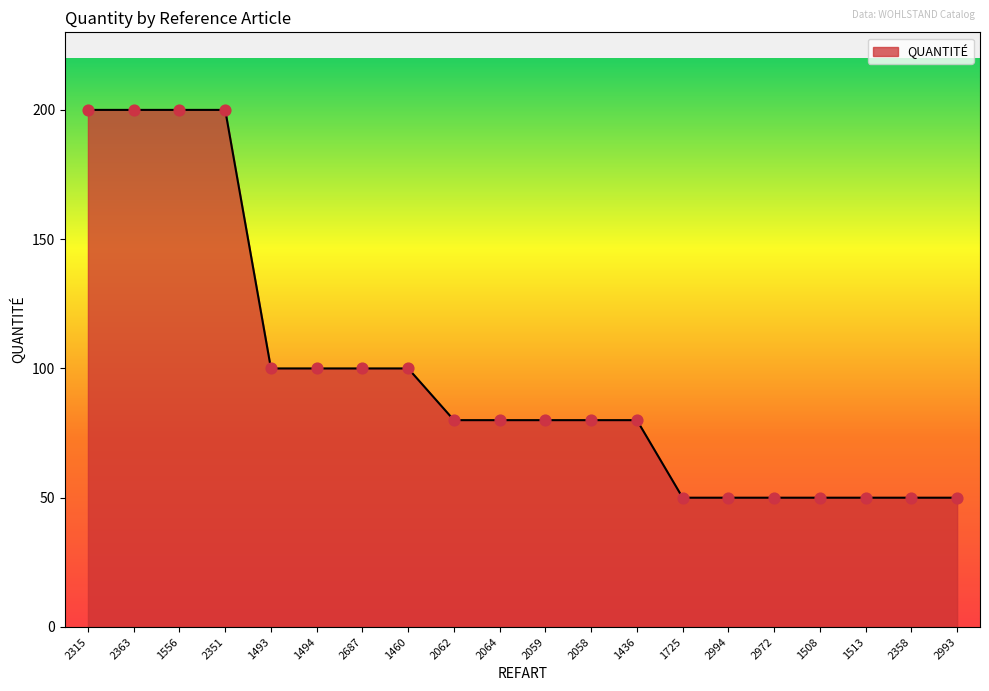

What is the change in value from 2363 to 2059?

-120